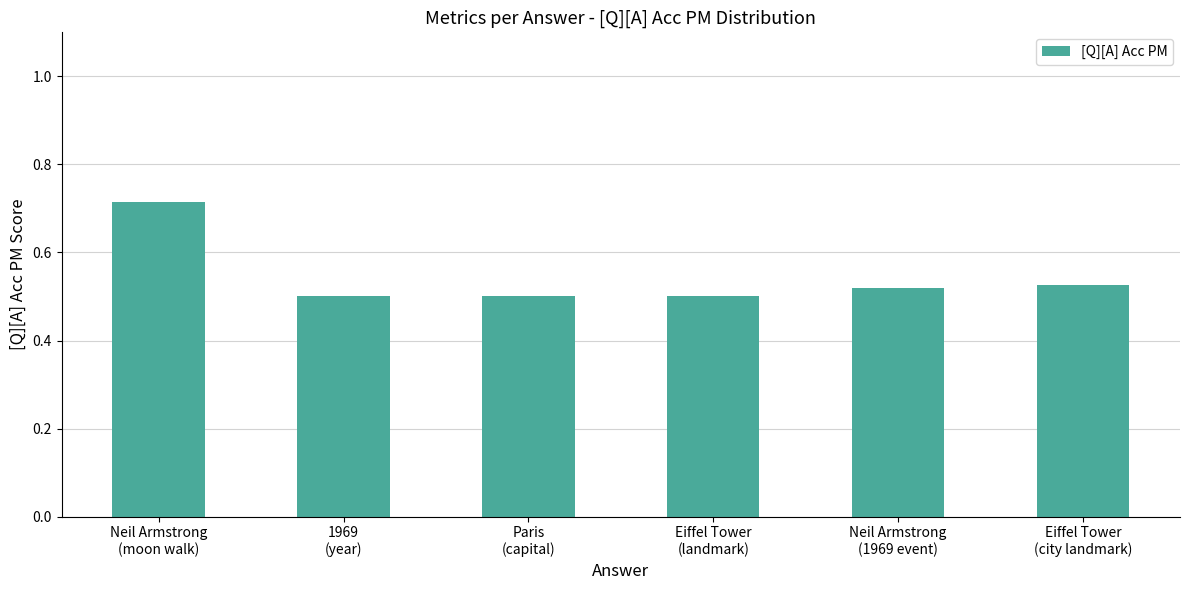

What is the sum of all values?

3.3